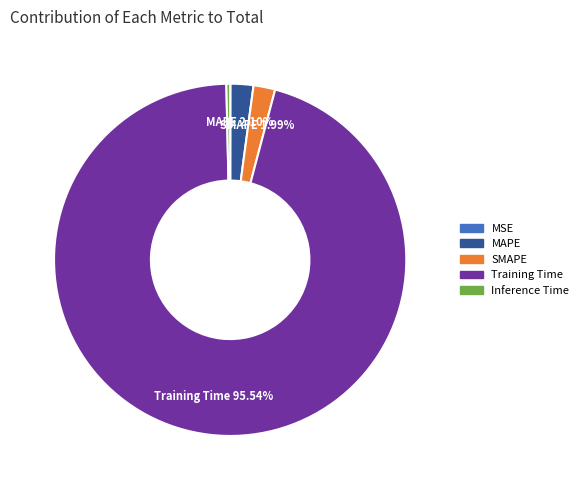

Is it true that Inference Time is 0% of the pie?

True